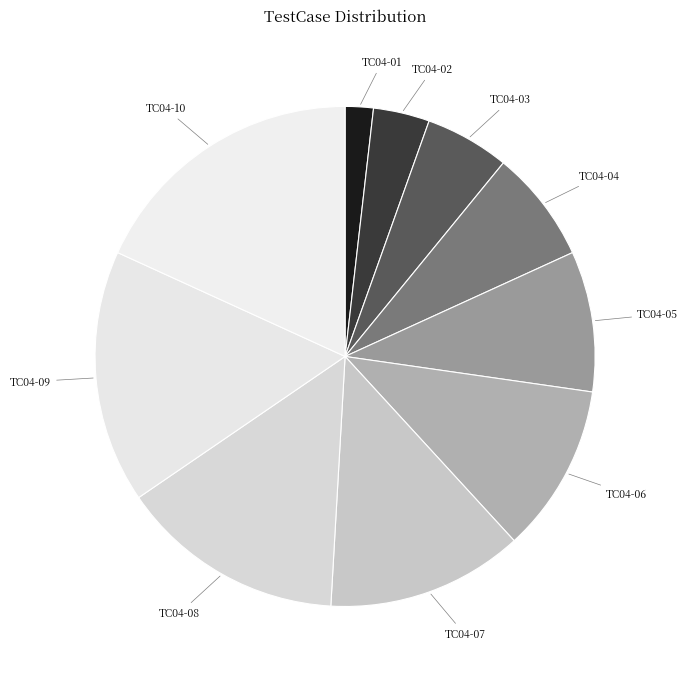

Which category has the smallest portion of the pie?

TC04-01